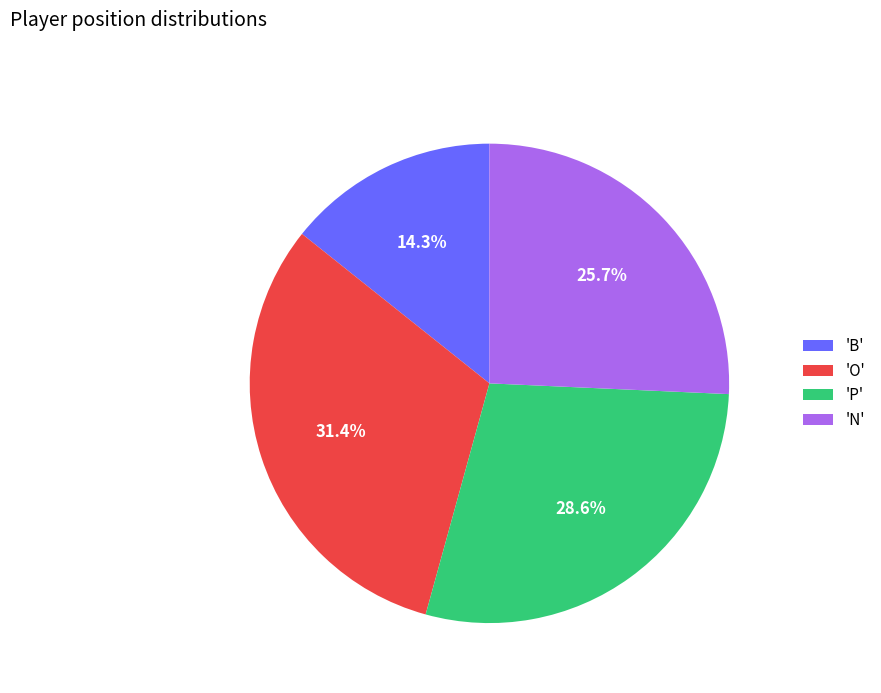

How many segments does this pie chart have?

4